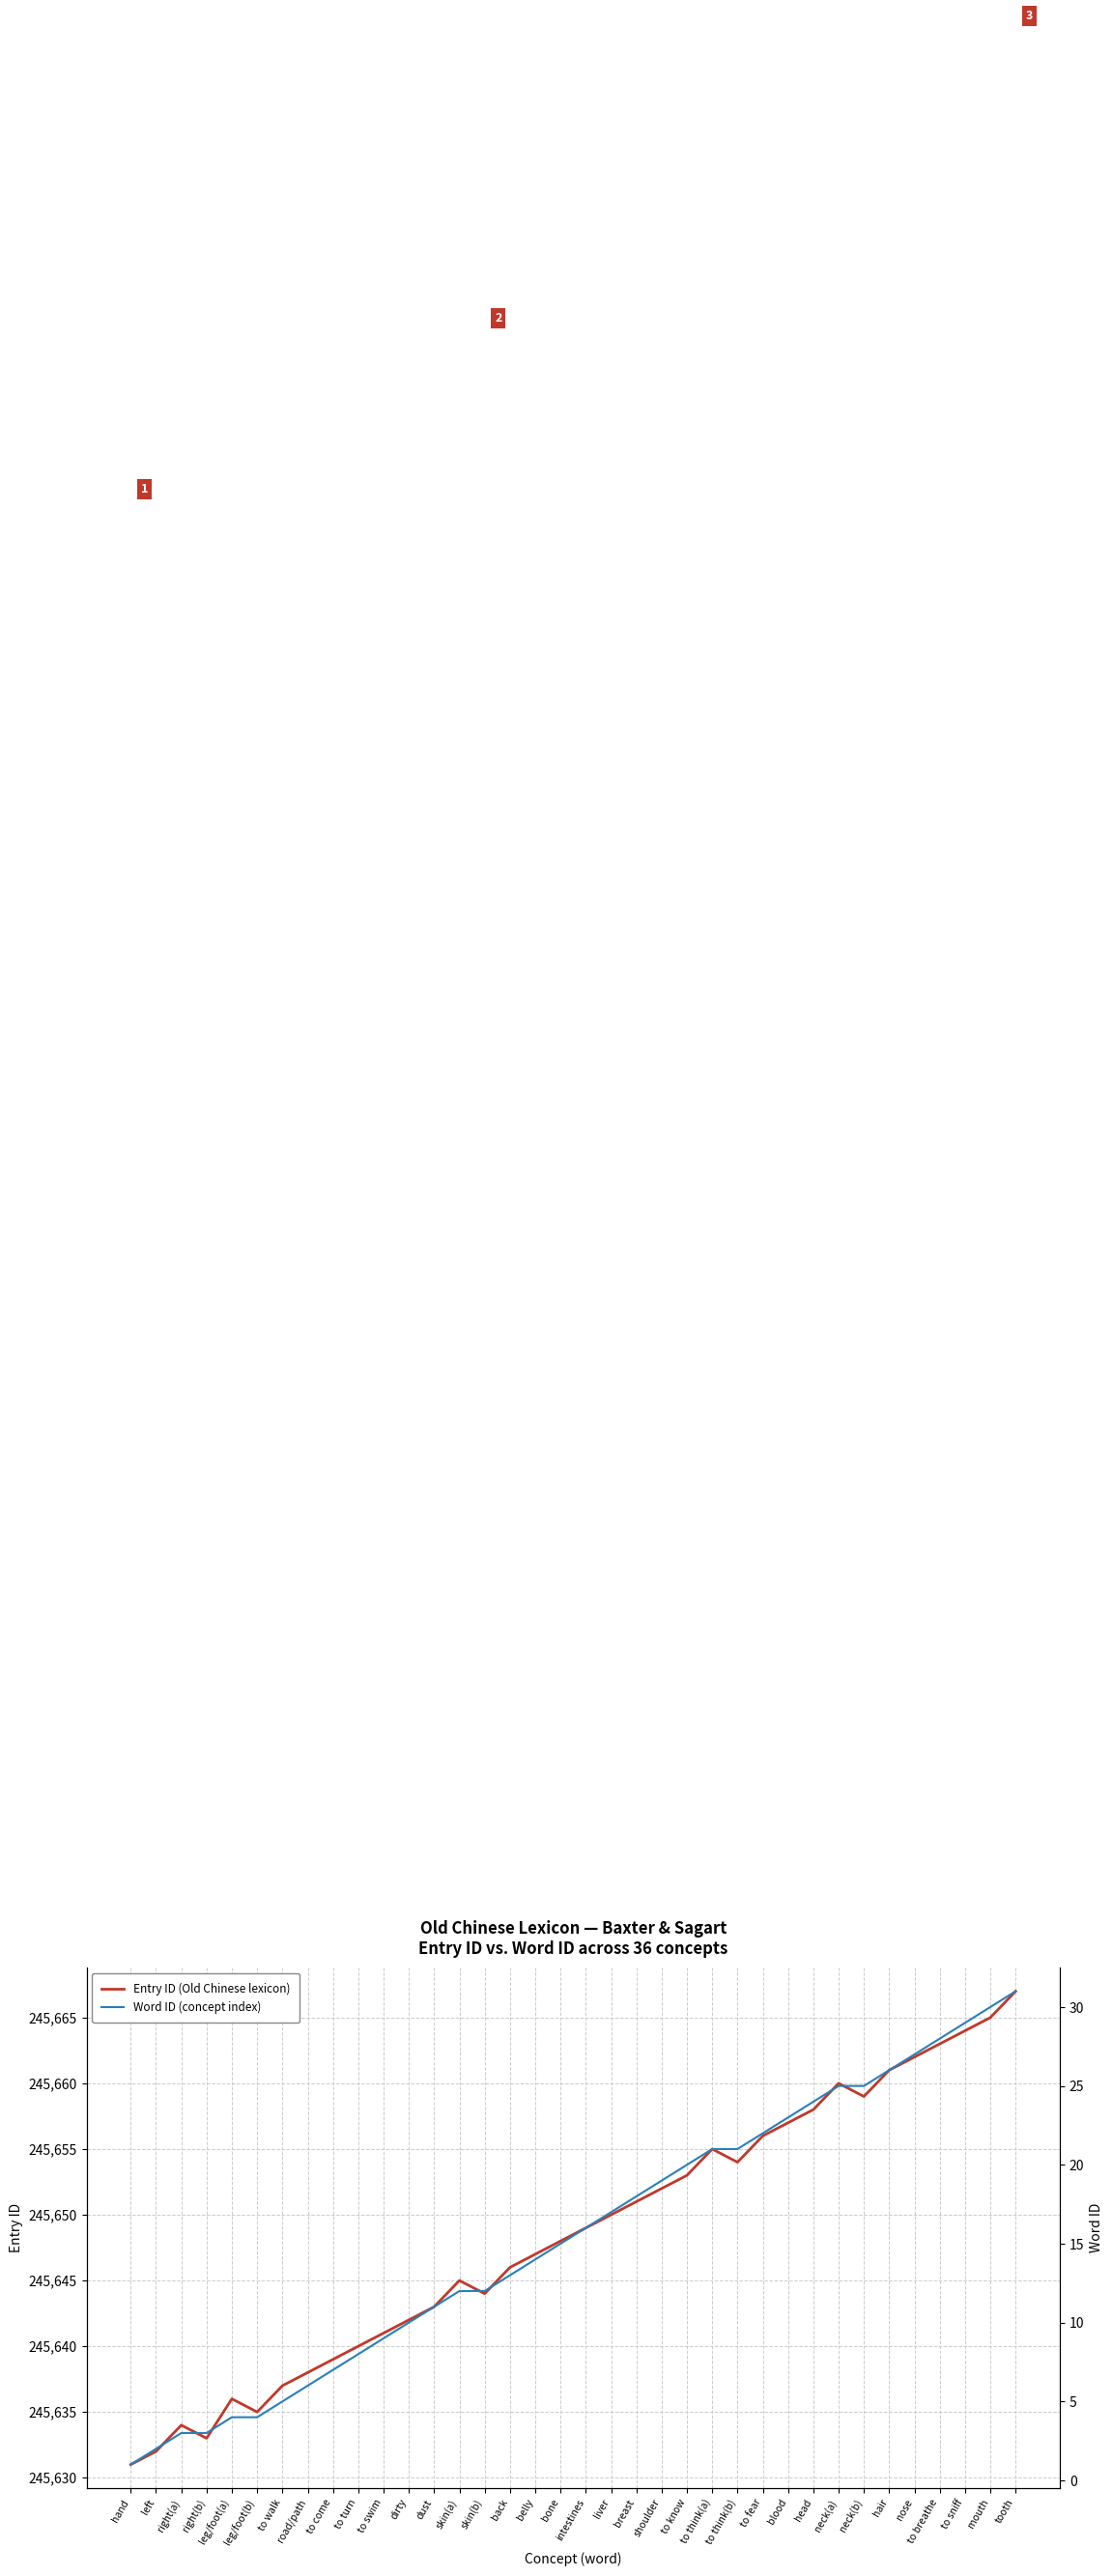

What is the sum of the Entry ID (Old Chinese lexicon) values at mouth and skin(b)?

491309